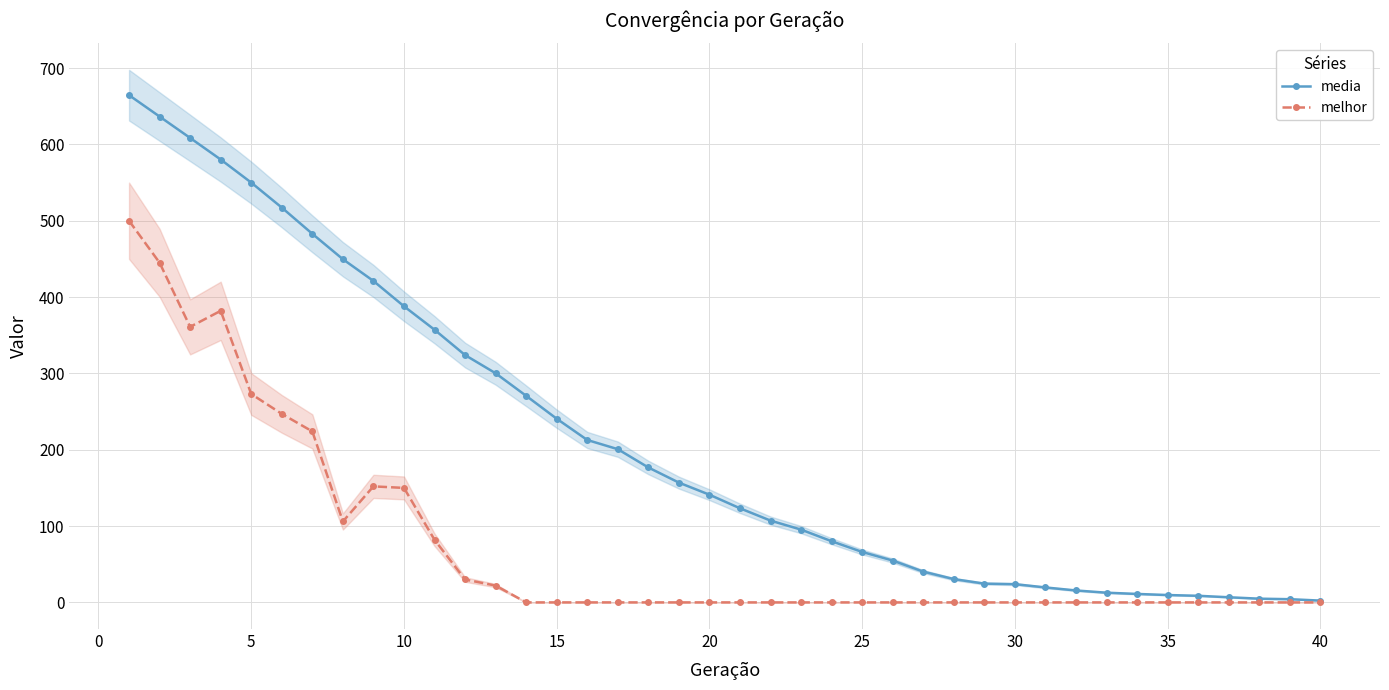

Reading left to right, extract all data points from this chart.

media: 664.6	636.5	608.5	580.2	550.0	517.3	482.9	449.6	421.1	388.0	357.2	324.0	300.2	270.6	240.6	212.8	200.7	176.7	156.9	141.1	123.3	107.2	95.3	80.1	66.1	54.8	40.3	30.5	24.6	23.9	19.6	15.6	12.7	11.1	9.6	8.6	6.7	4.9	4.2	2.3
melhor: 500.0	445.0	361.0	382.0	273.0	247.0	224.0	106.0	152.0	150.0	82.0	30.0	22.0	0.0	0.0	0.0	0.0	0.0	0.0	0.0	0.0	0.0	0.0	0.0	0.0	0.0	0.0	0.0	0.0	0.0	0.0	0.0	0.0	0.0	0.0	0.0	0.0	0.0	0.0	0.0